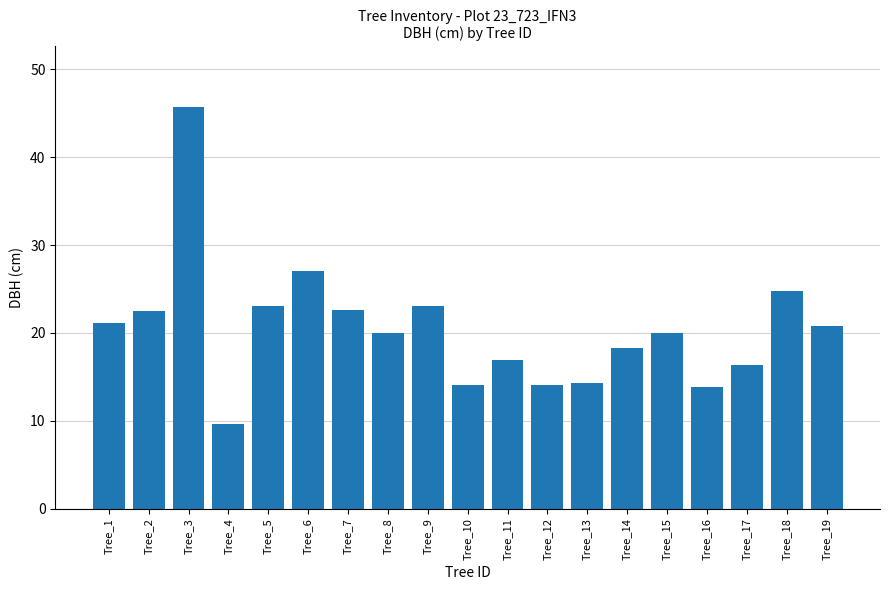

What is the minimum value shown in the chart?

9.7